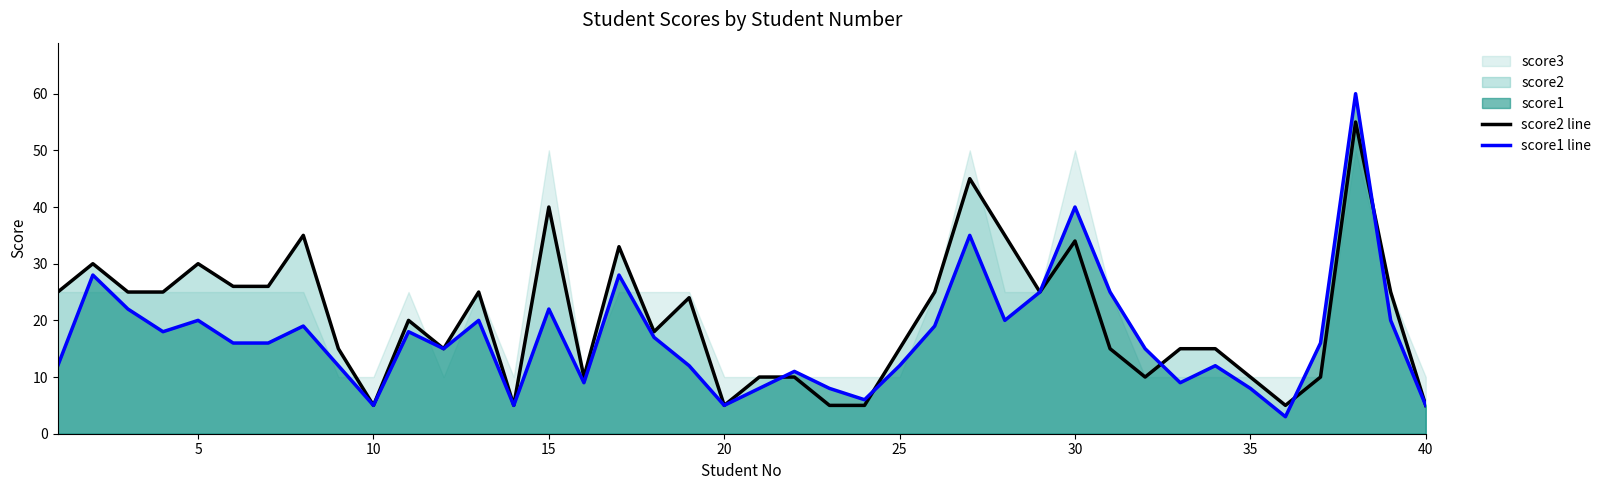

What is the maximum value for score1 line?

60